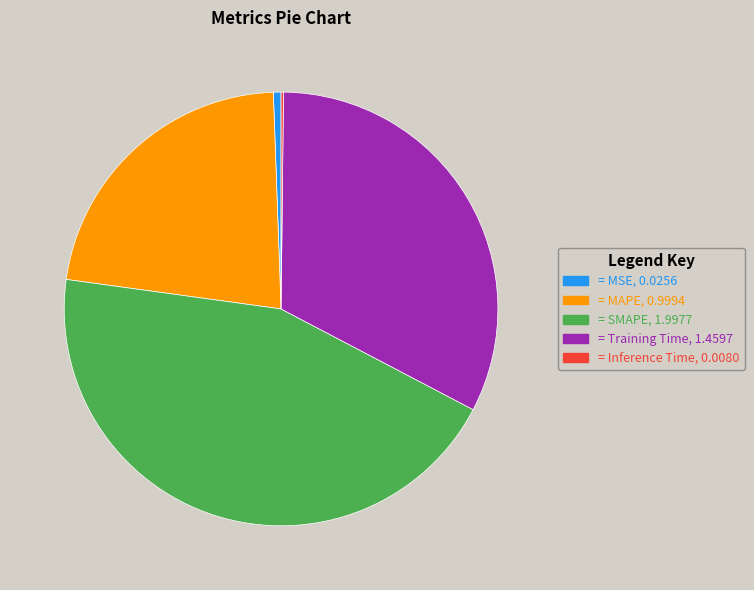

Does = SMAPE, 1.9977 represent more than half of the total?

No